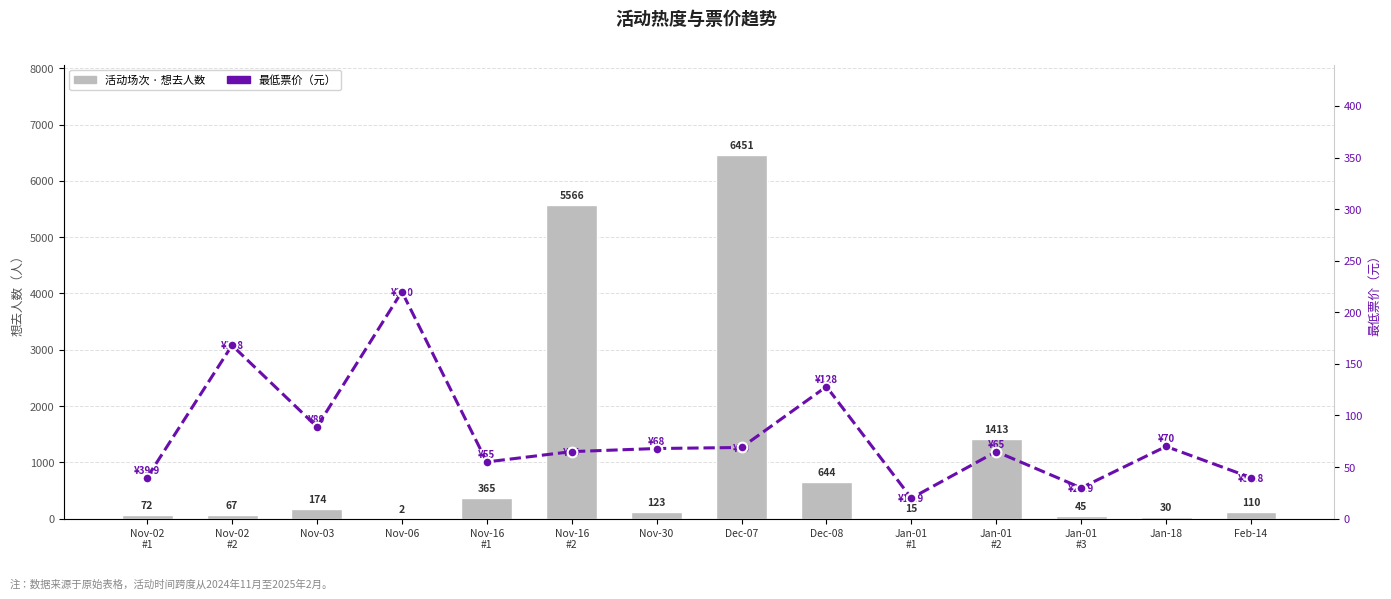

Between Nov-16
#1 and Jan-18, which series saw the biggest shift?

想去人数